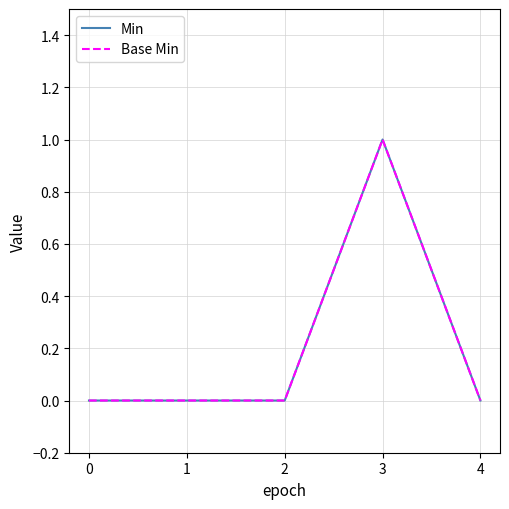

Between 0 and 2, which series saw the biggest shift?

Min